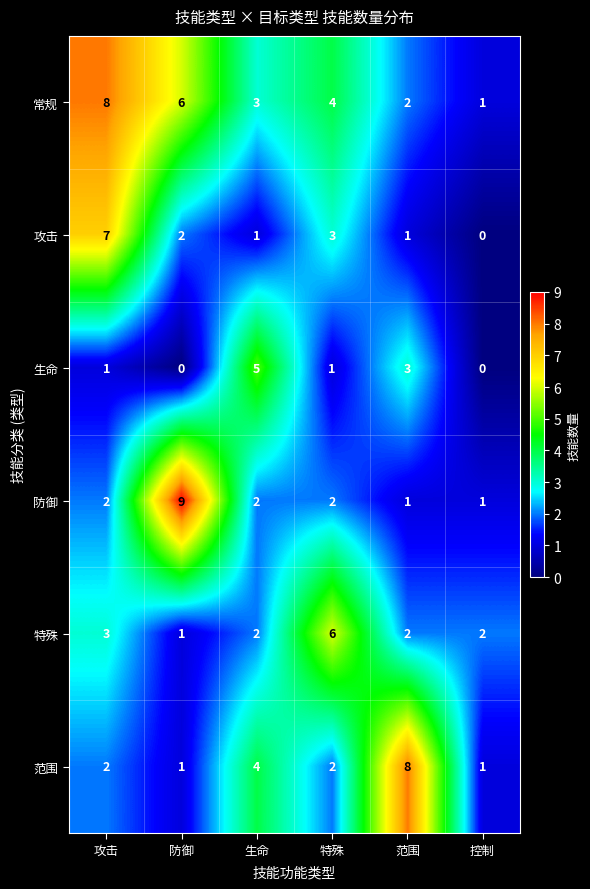

How many 常规 values are between 2 and 6?

4